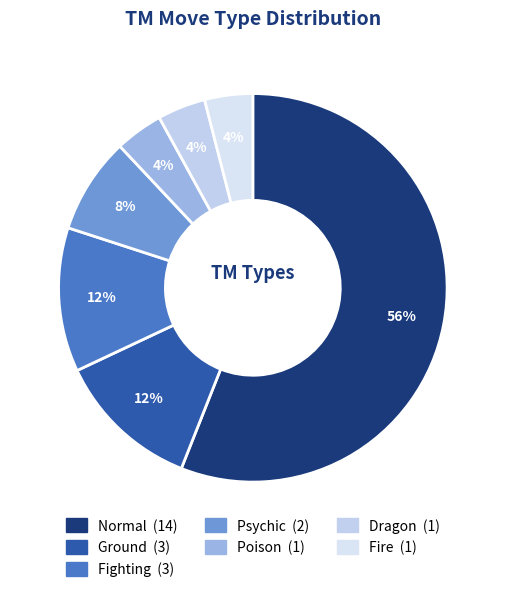

Is Normal the majority of the pie?

Yes